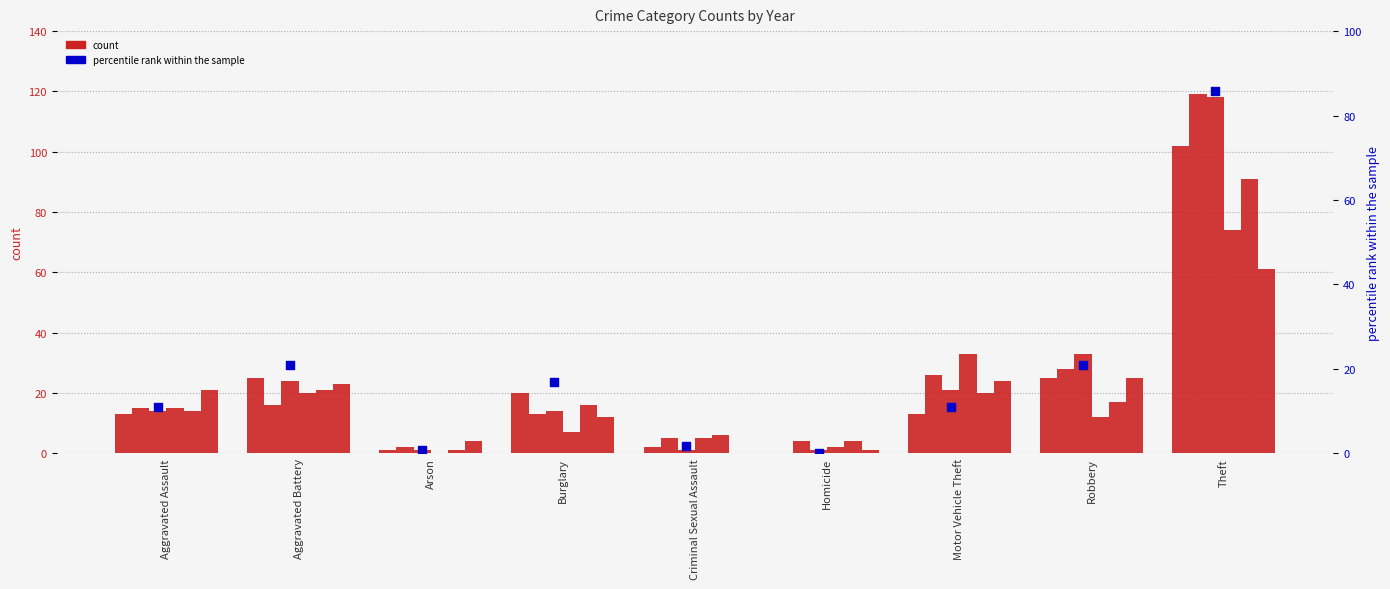

Which has a higher value, Aggravated Battery or Robbery?

Aggravated Battery